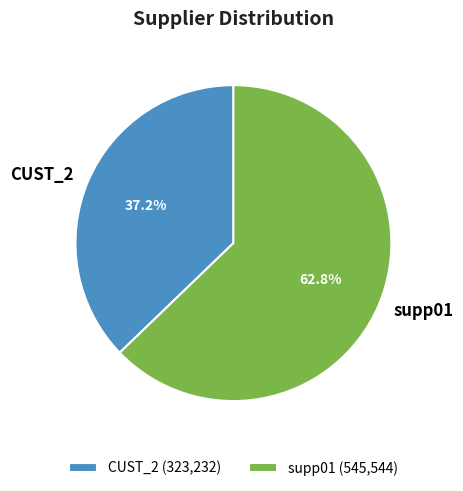

To the nearest percent, what portion does supp01 represent?

63%